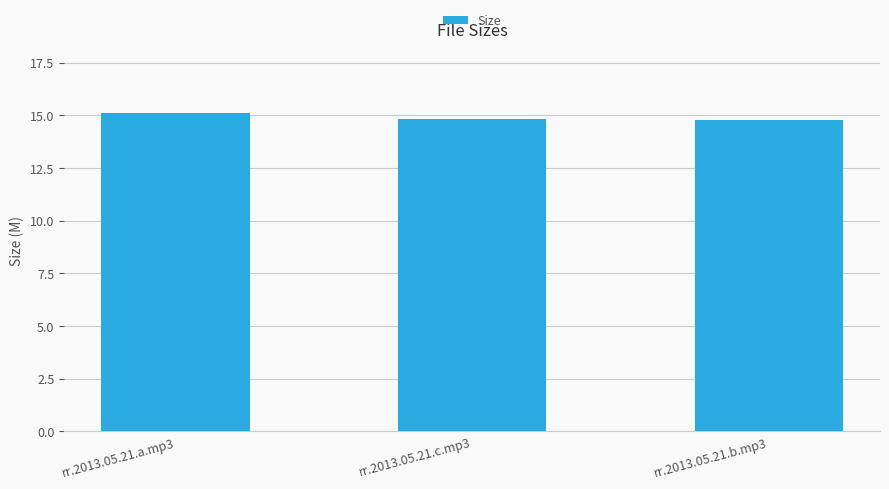

What is the average value?

14.9